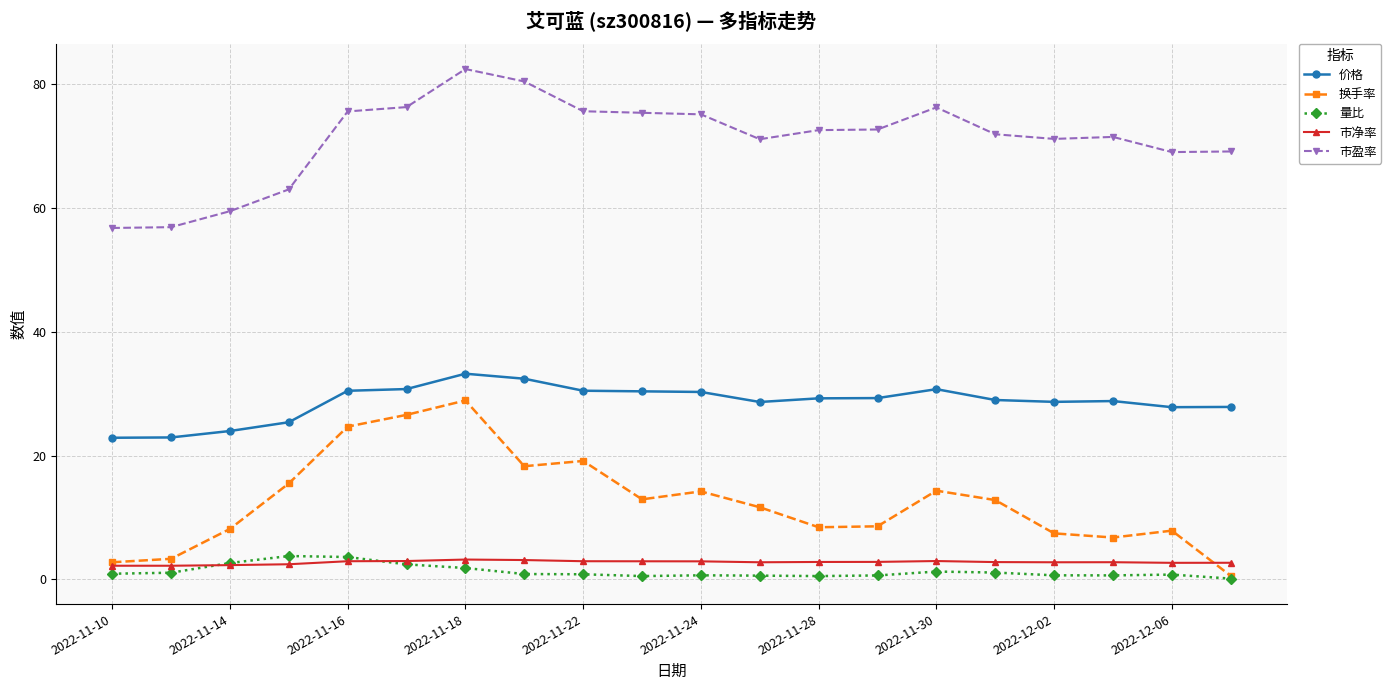

Does the chart have visible grid lines?

Yes